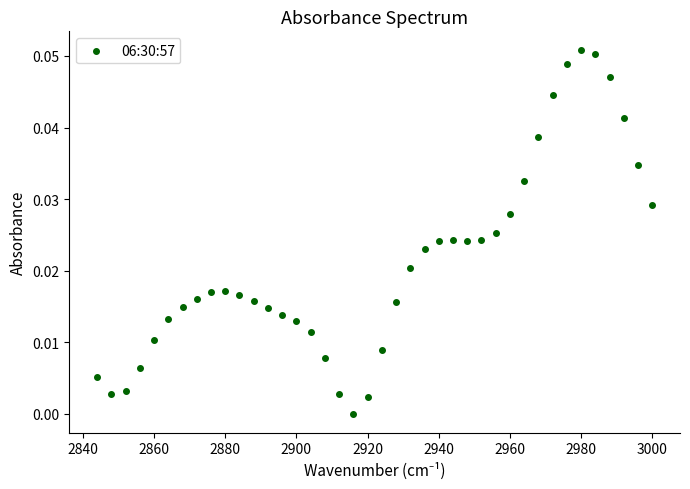

What is the range of X values (max minus min)?

156.0